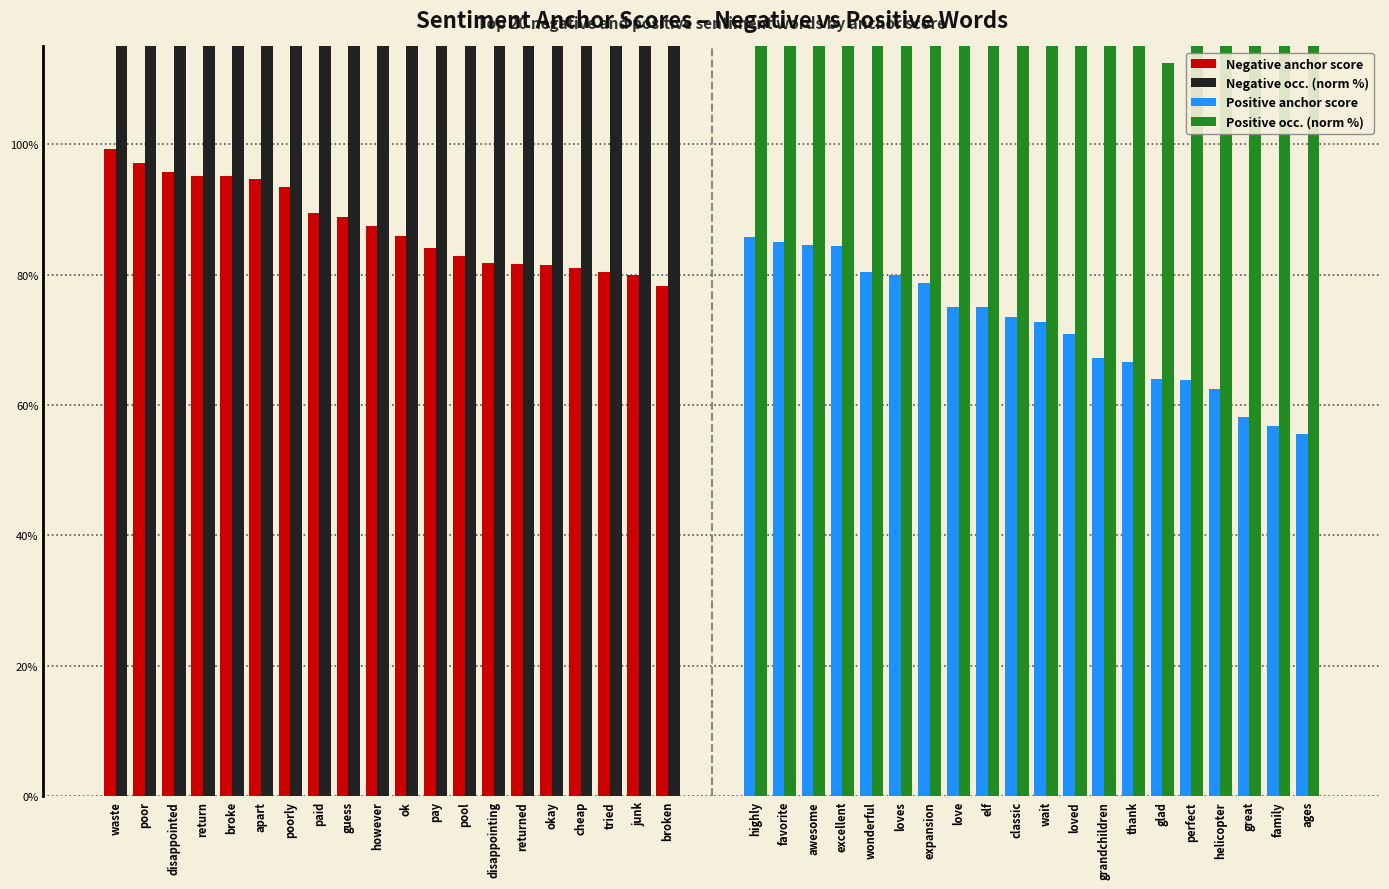

What is the difference between the maximum and second lowest values in the Positive anchor score series?

0.3